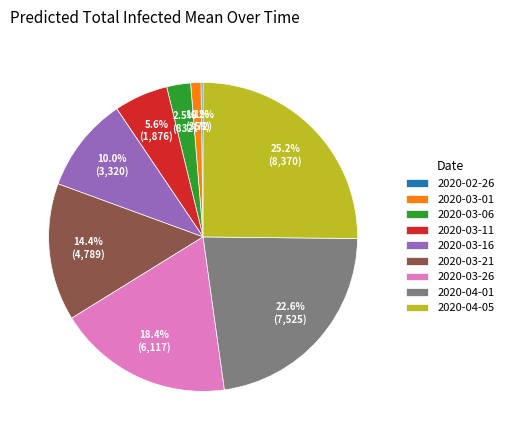

What is the total percentage of 2020-03-01 and 2020-03-26?

19.5%